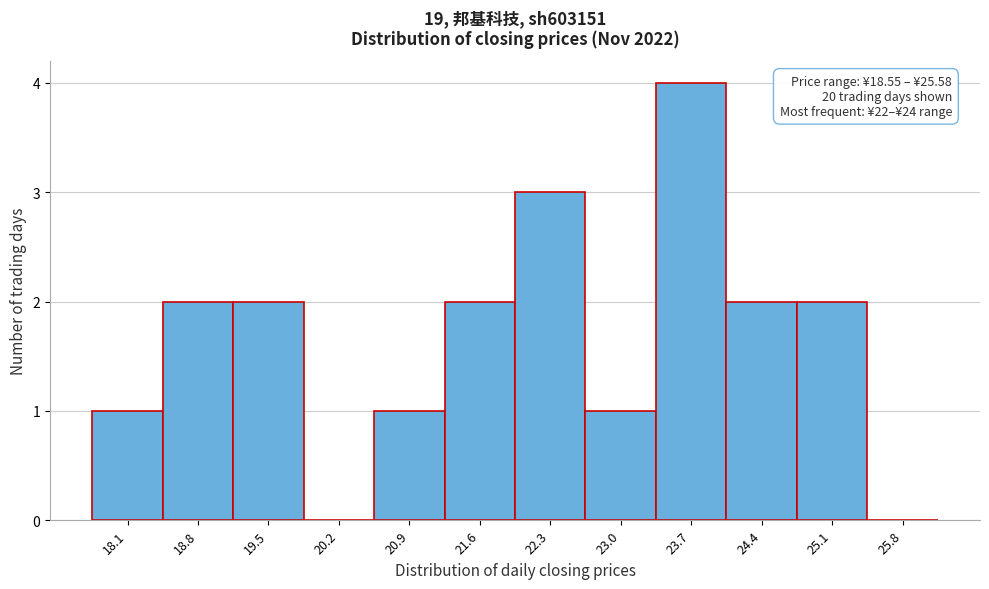

Reading left to right, what are all the values shown in this chart?

18.1=1	18.8=2	19.5=2	20.2=0	20.9=1	21.6=2	22.3=3	23.0=1	23.7=4	24.4=2	25.1=2	25.8=0